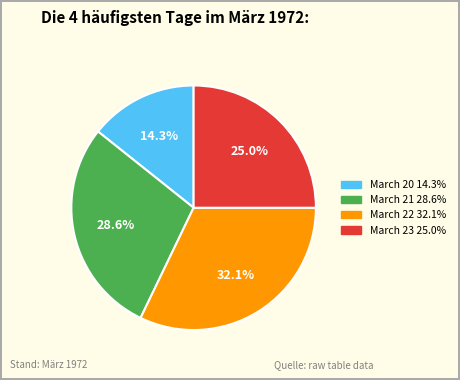

Is there a majority slice in this chart?

No